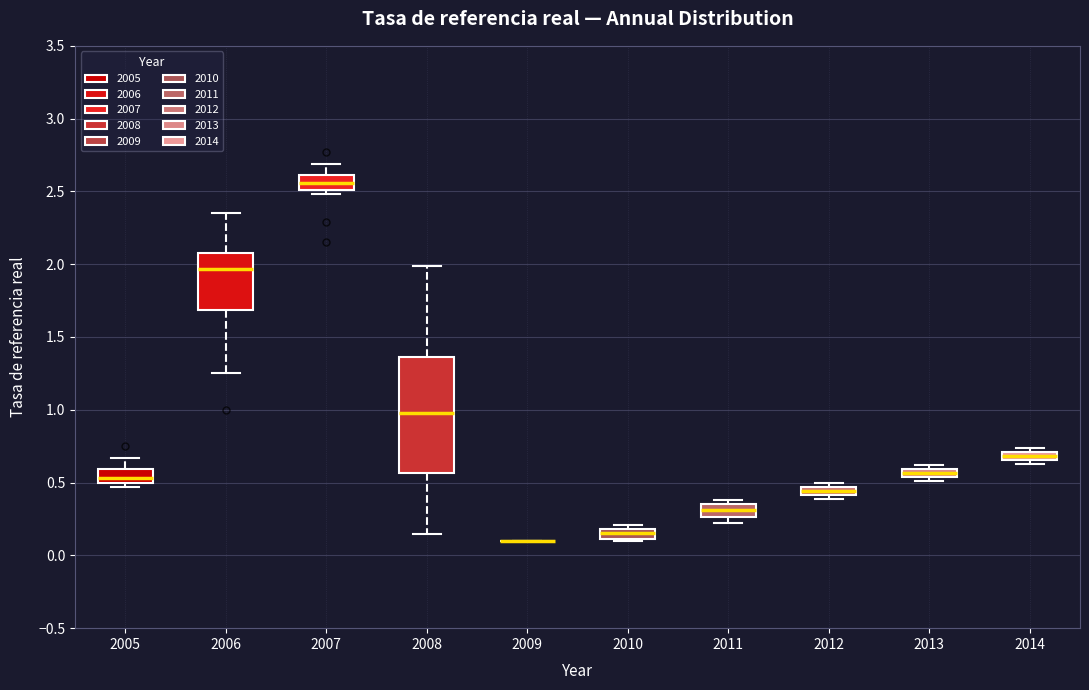

Which box is the tallest, from its lower edge to its upper edge?

2008